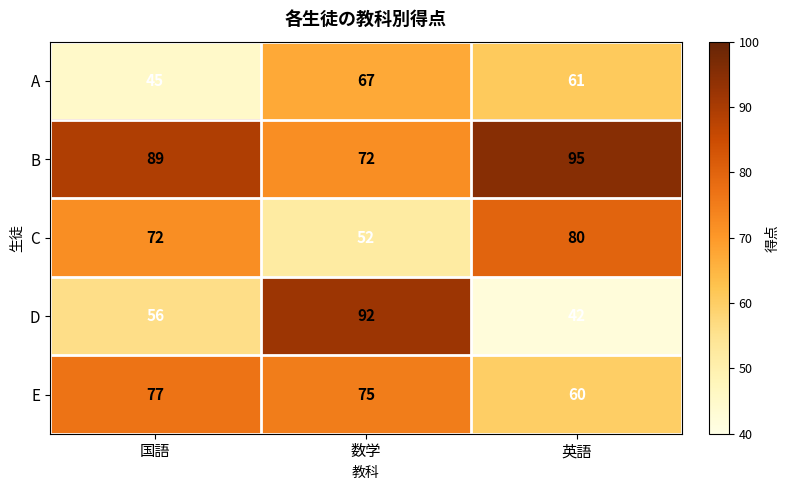

Which series has the largest total across all categories?

B